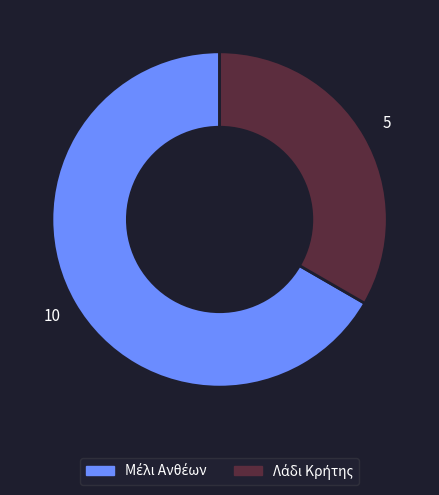

Does any single category account for the majority?

Yes